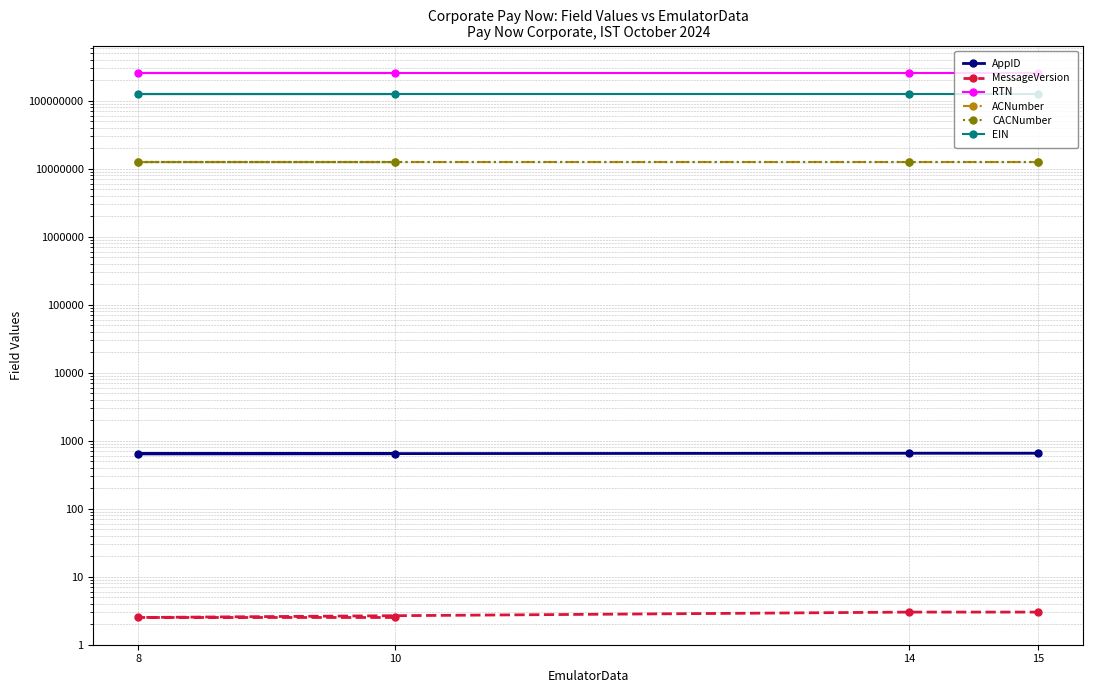

What are all the series names shown in the legend?

AppID, MessageVersion, RTN, ACNumber, CACNumber, EIN